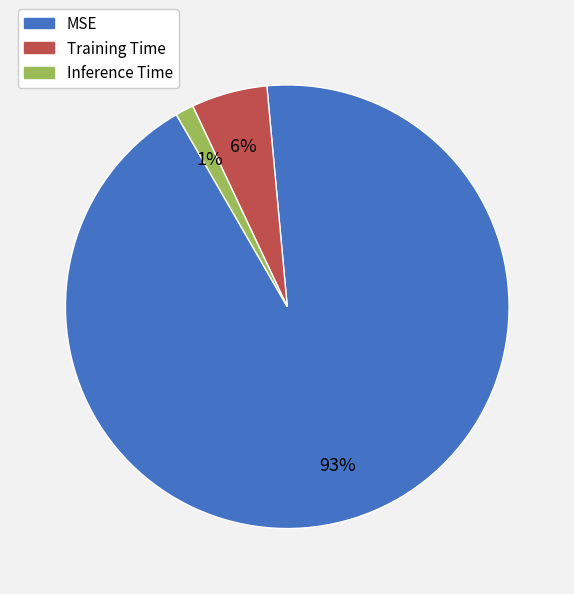

Rank the categories by value from lowest to highest.

Inference Time, Training Time, MSE